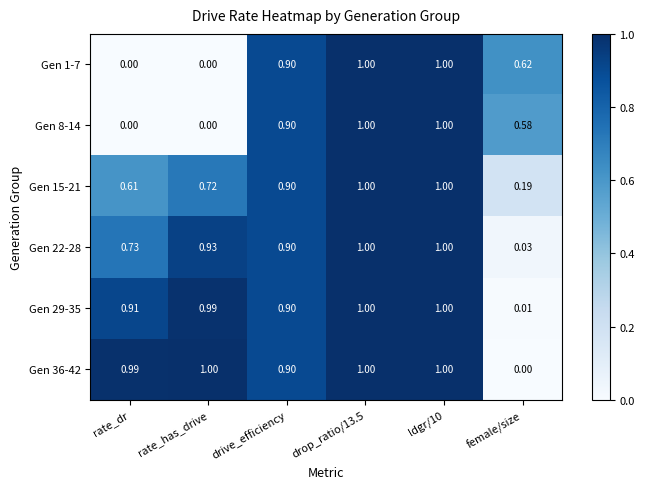

At which label is Gen 36-42 closest to 0?

female/size